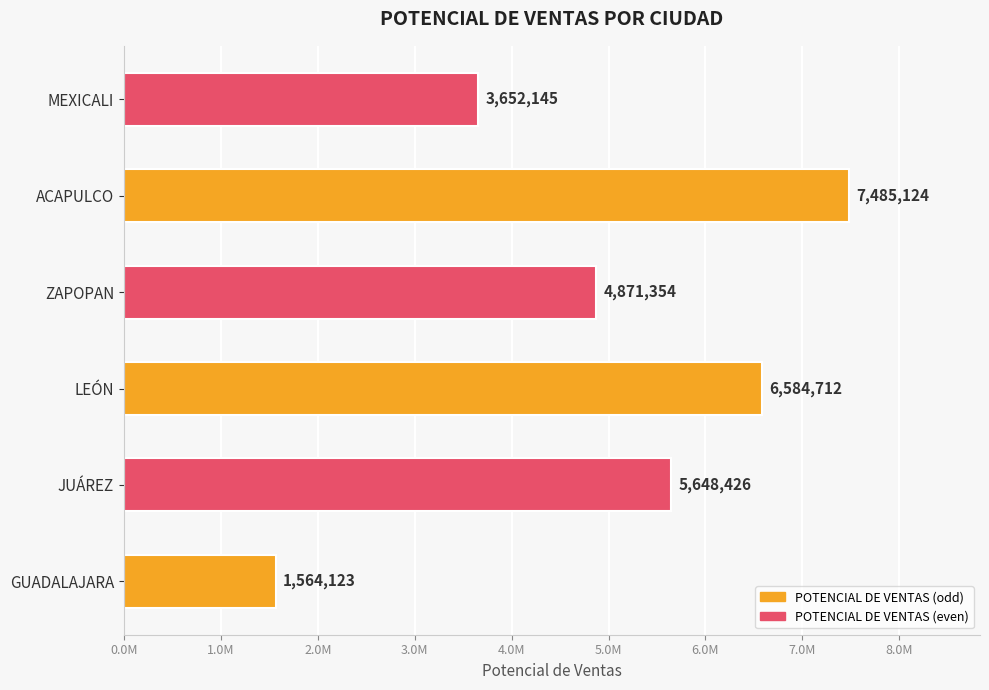

List the labels in order of value, smallest first.

GUADALAJARA, MEXICALI, ZAPOPAN, JUÁREZ, LEÓN, ACAPULCO